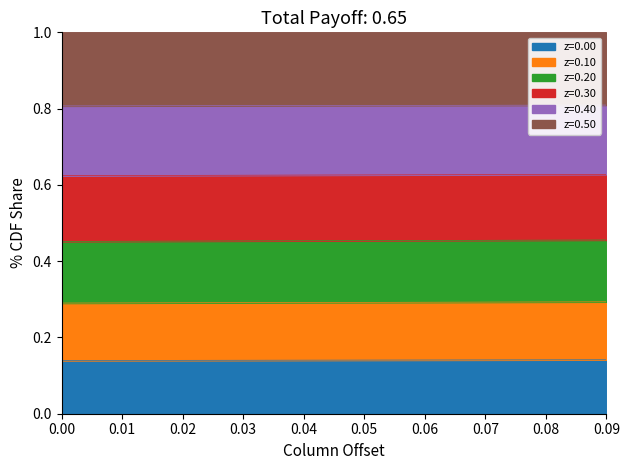

What is the minimum value shown in the chart?

0.1